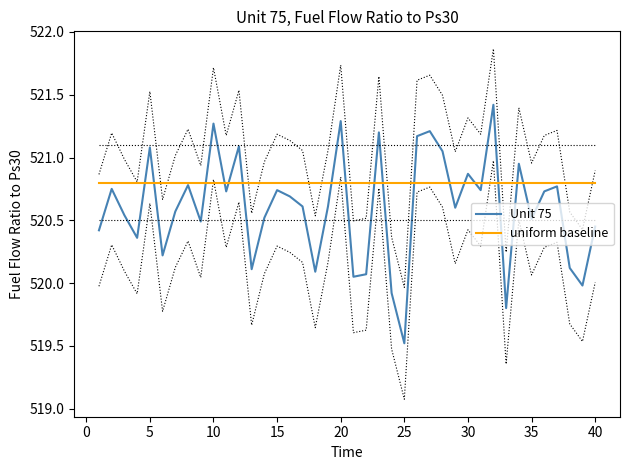

Read the Unit 75 value at 15.

520.7